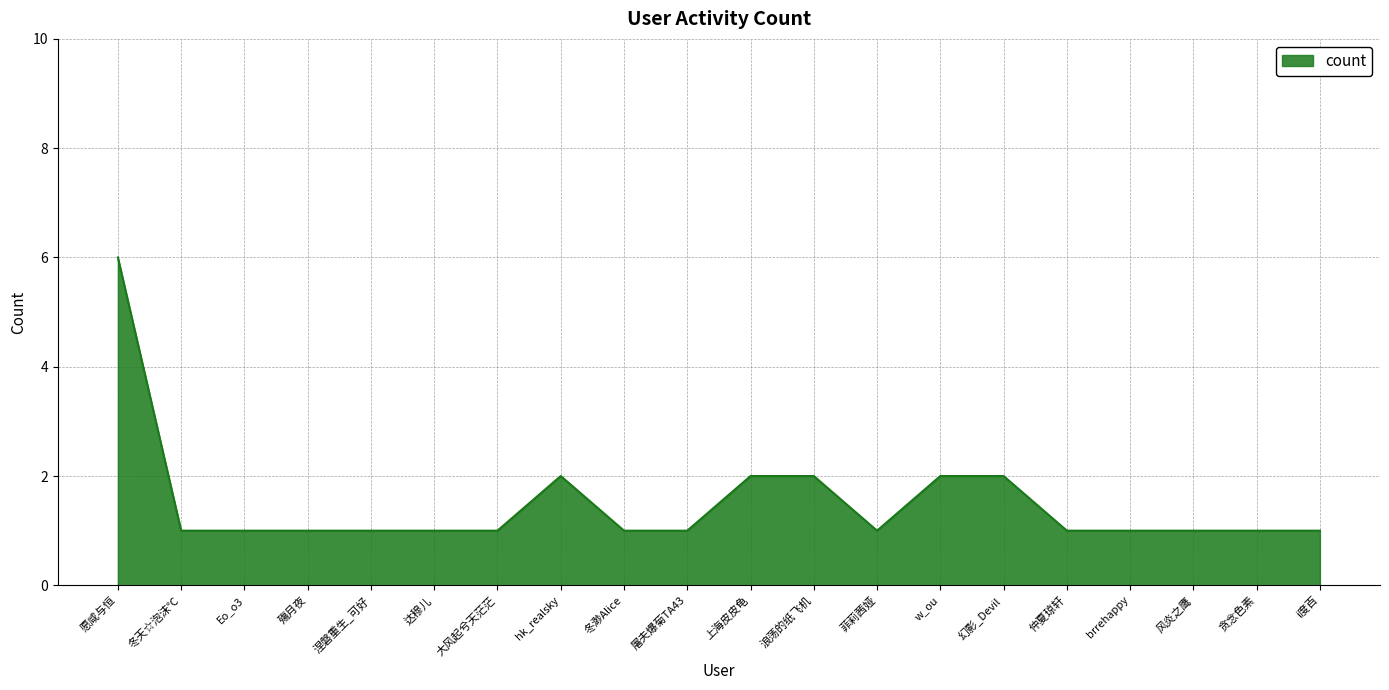

What is the greatest value displayed?

6